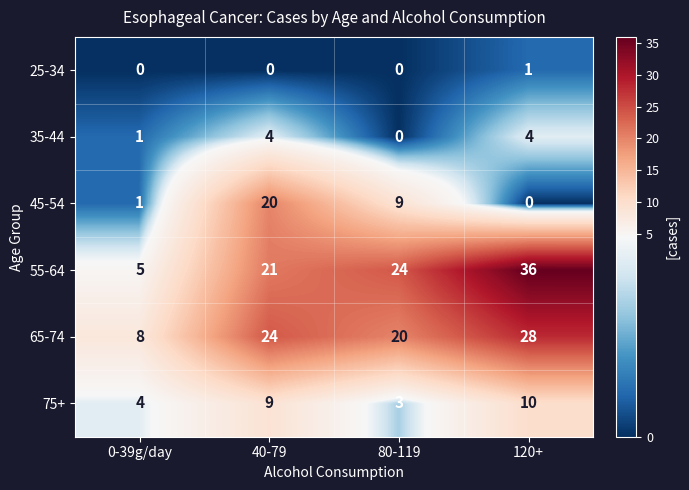

What is the sum of all 65-74 values?

80